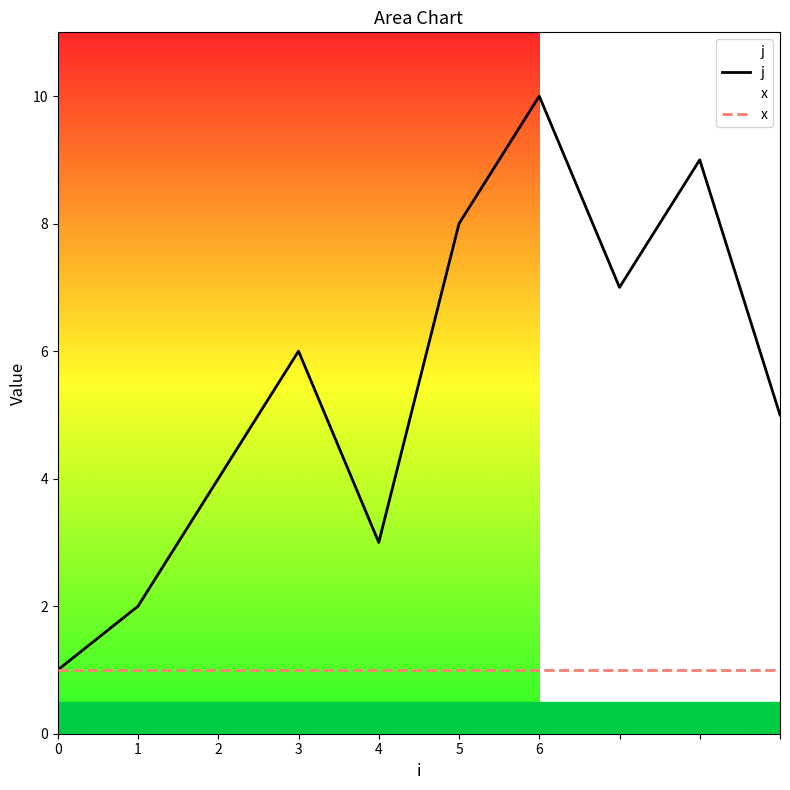

Which series changed the most between 1 and 8?

j